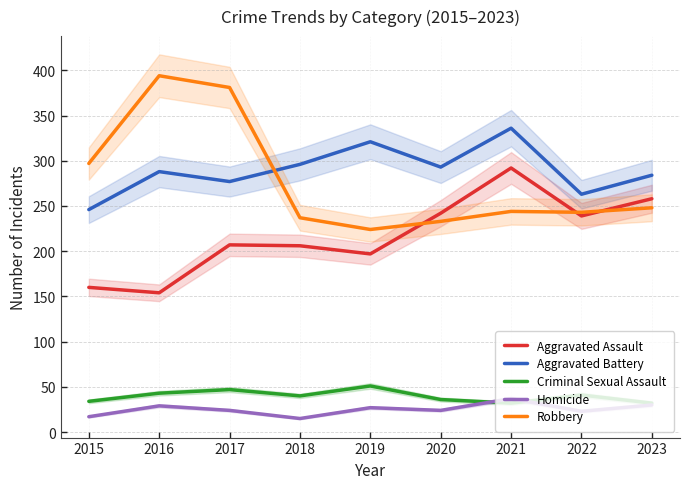

Is it true that Homicide equals 58 at 2021?

False